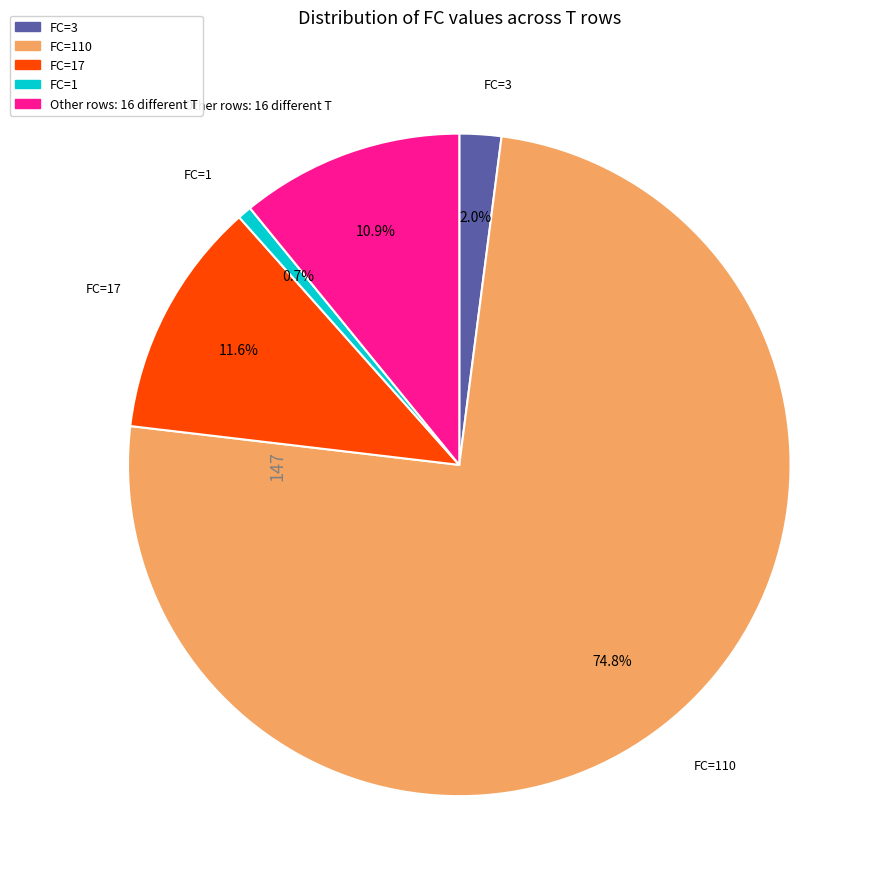

Does any single category account for the majority?

Yes